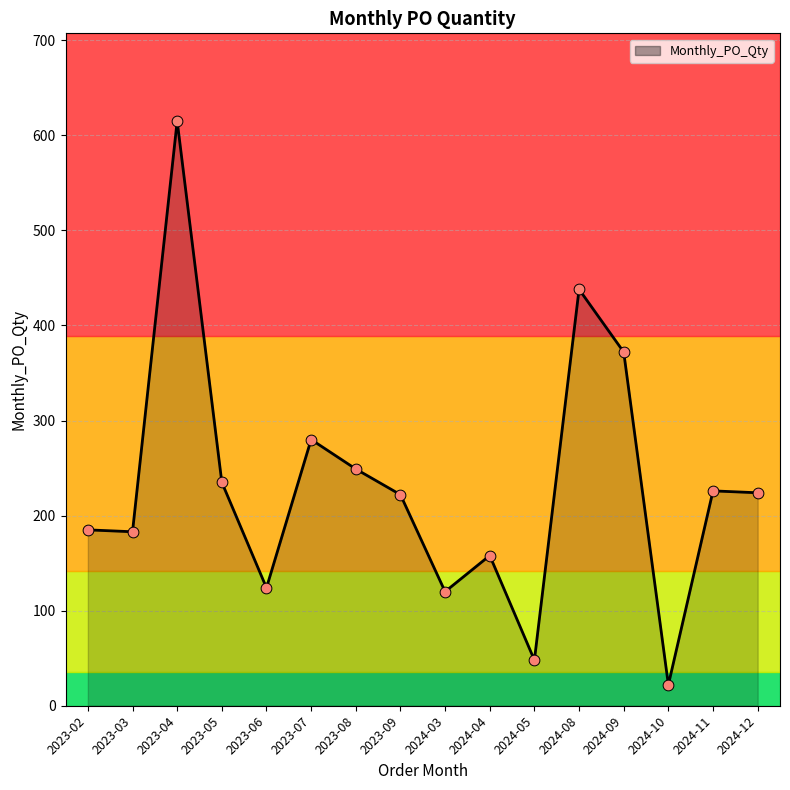

Approximately how many times larger is the value at 2023-06 compared to 2024-10?

5.6